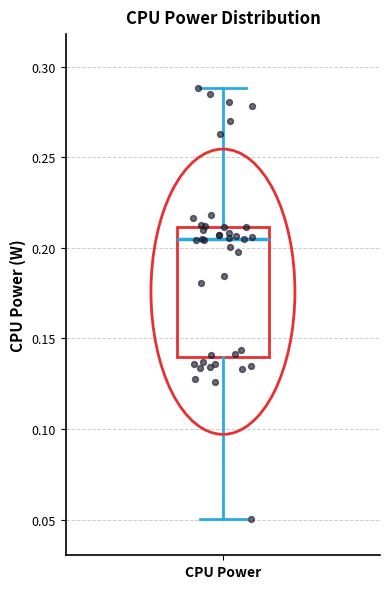

Where does the lower whisker of the box for CPU Power end on the y-axis? The values are not printed on the chart, so give them approximately, as read against the axis.

0.050